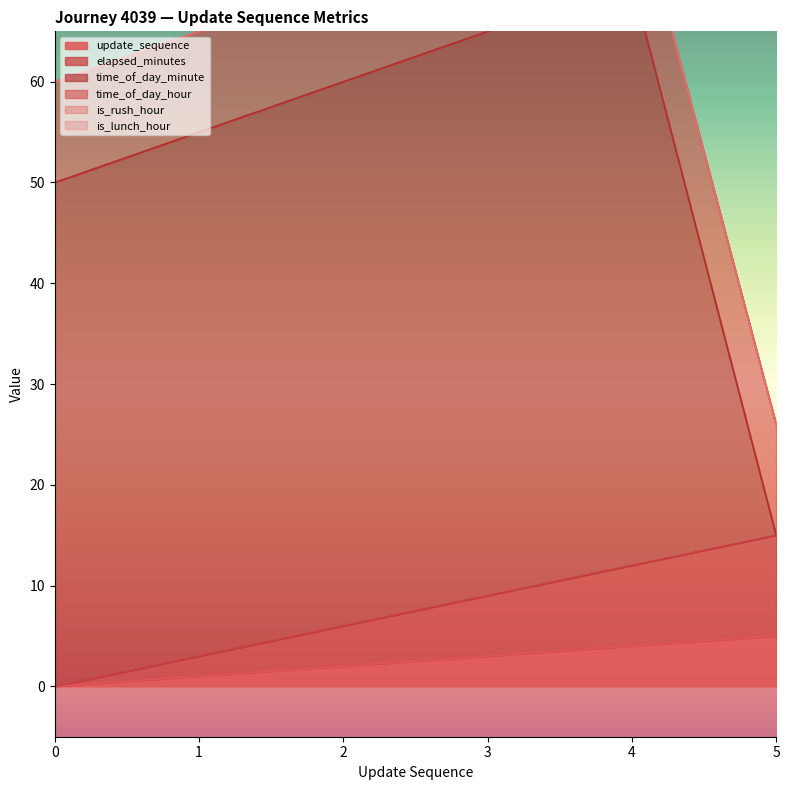

What is the approximate value of update_sequence at 1?

1